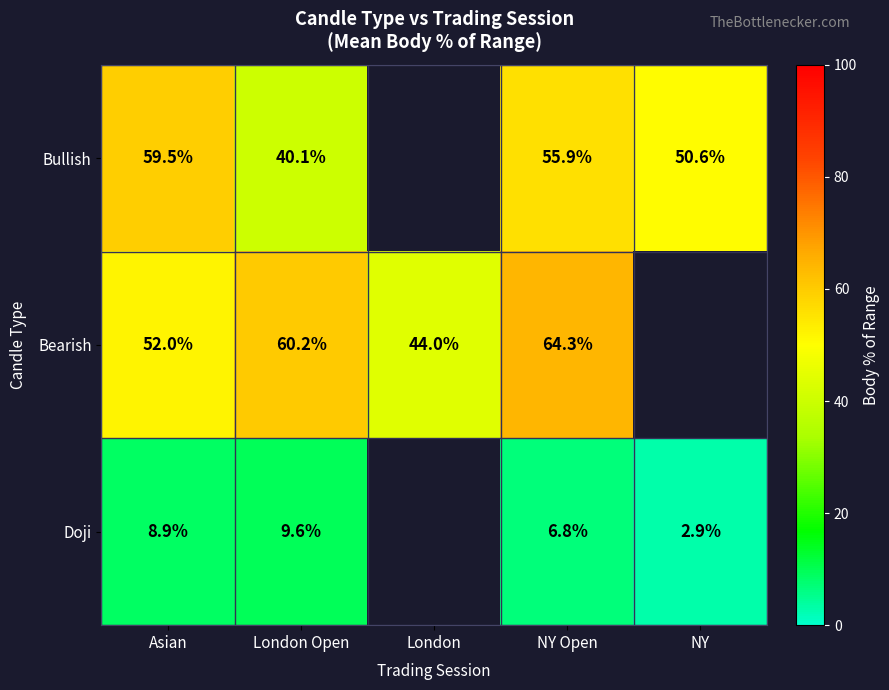

Which has a higher value, NY or Asian?

Asian